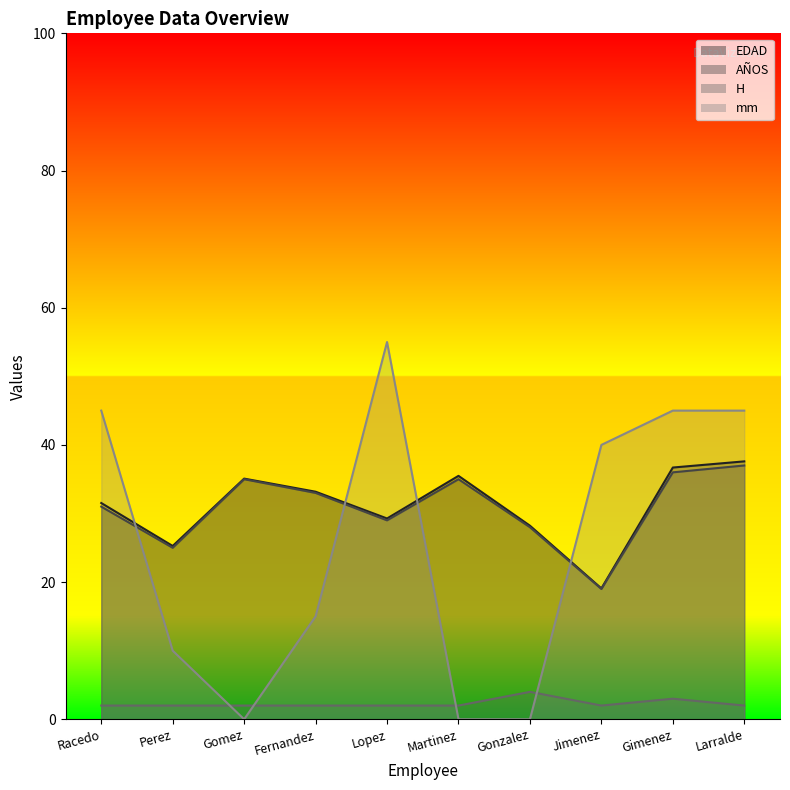

True or false: mm has a value of 45.0 at Gimenez.

True